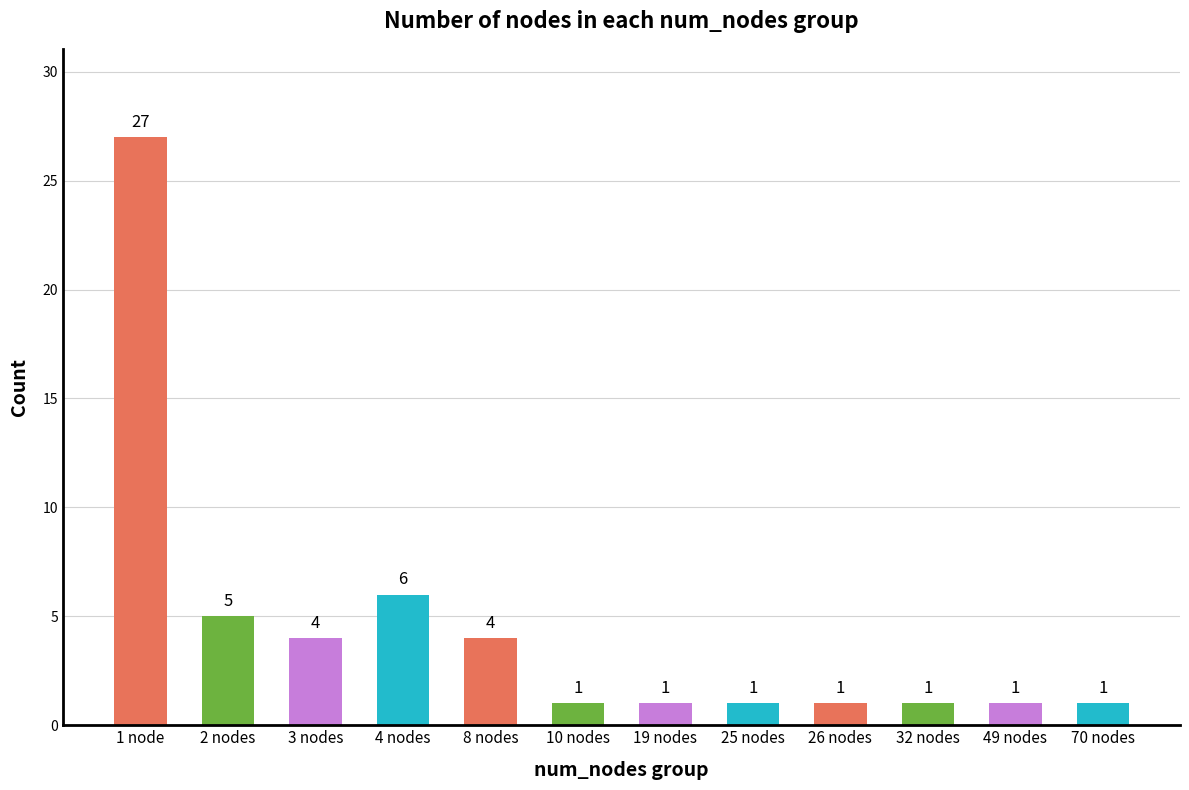

Reading left to right, extract all data points from this chart.

1 node=27	2 nodes=5	3 nodes=4	4 nodes=6	8 nodes=4	10 nodes=1	19 nodes=1	25 nodes=1	26 nodes=1	32 nodes=1	49 nodes=1	70 nodes=1